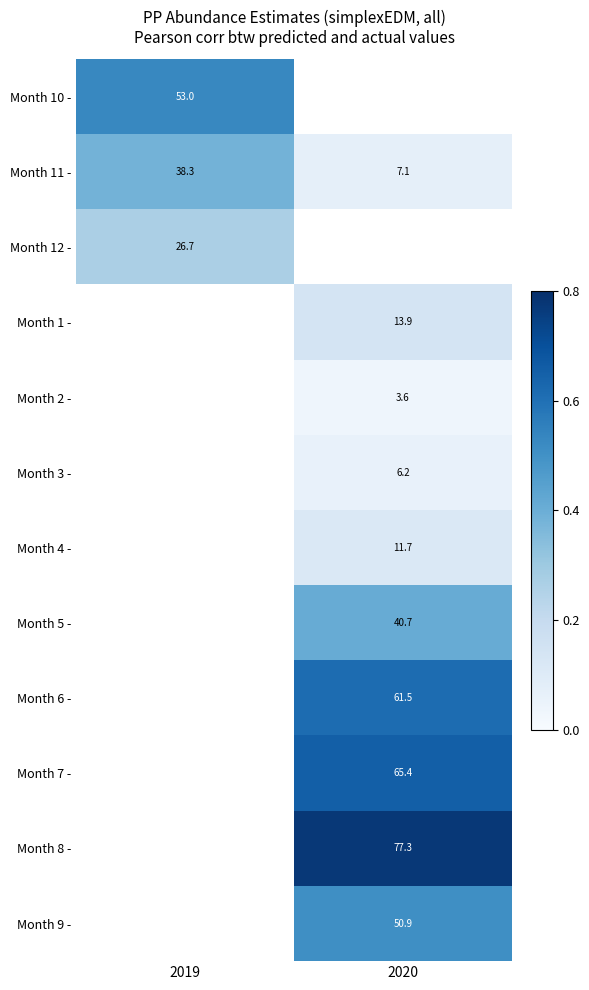

Which category has the highest value across all series?

2020